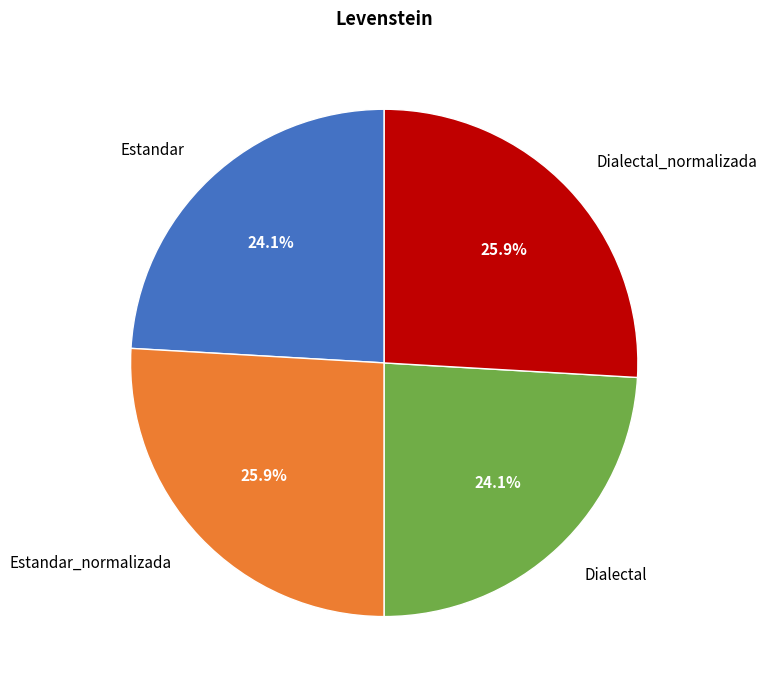

Do Dialectal_normalizada and Estandar_normalizada together represent more than half of the pie?

Yes